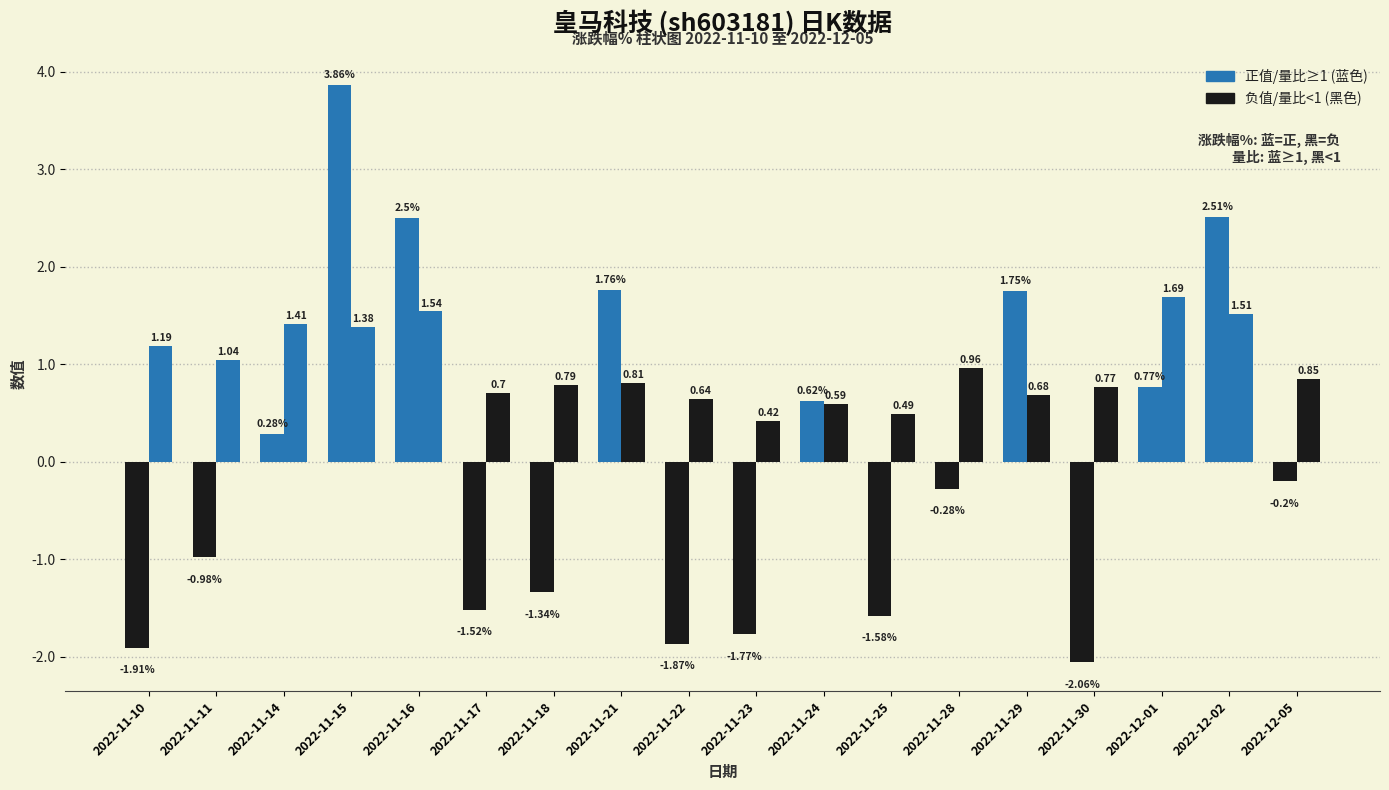

Which category has the highest value across all series?

2022-11-15